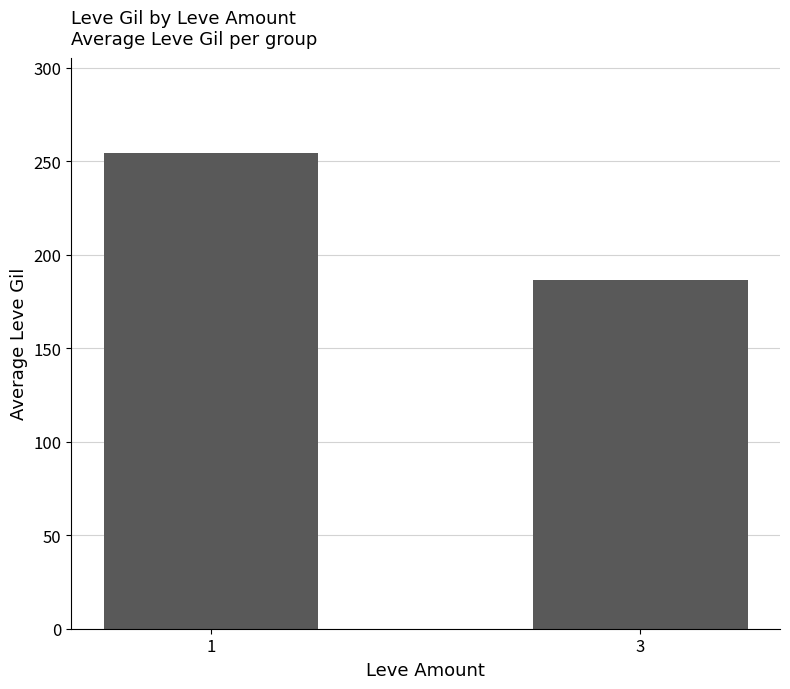

How many bars are there in total?

2